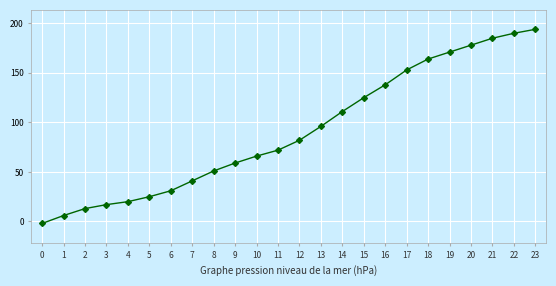

Read the value at 4, to the nearest 10.

20